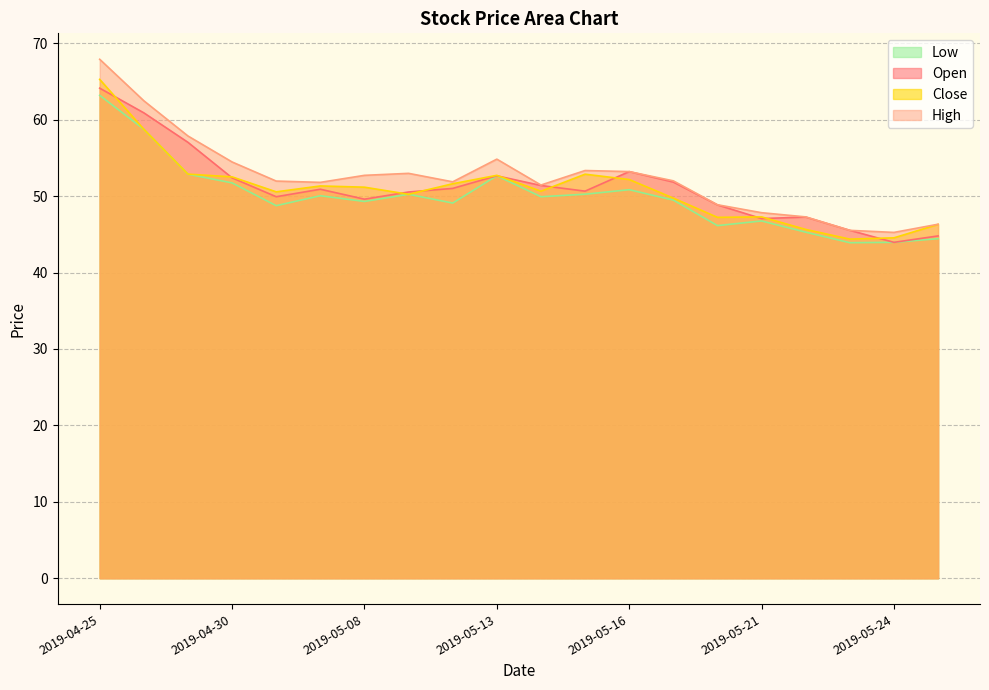

At which category is the sum across all series the highest?

2019-04-25